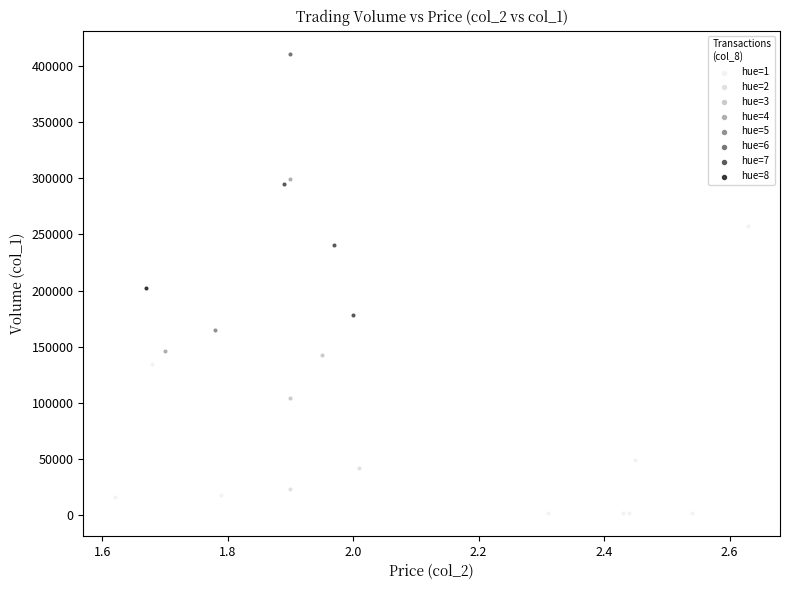

Which series contains the highest Y value?

hue=6